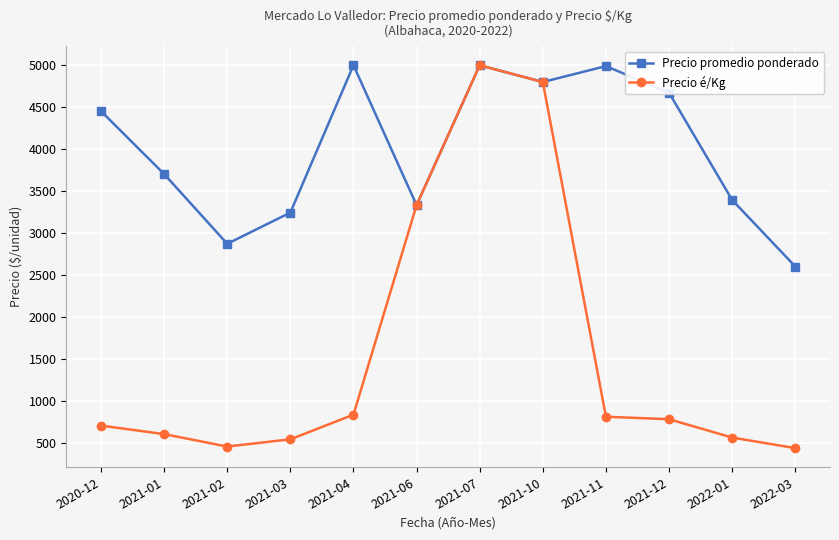

What is the smallest value displayed?

434